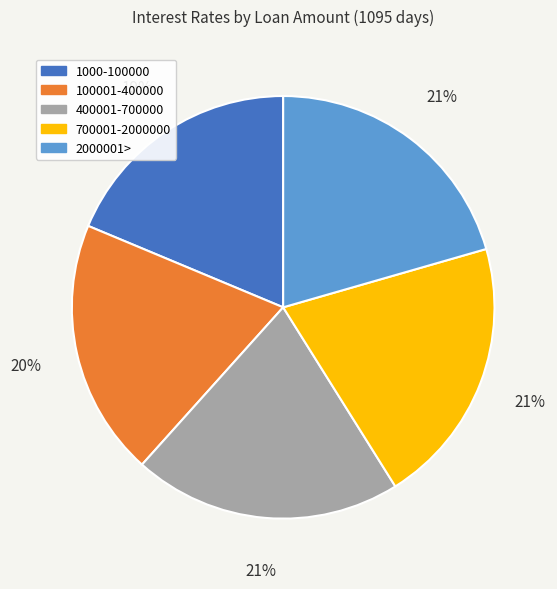

How many slices are in this pie chart?

5